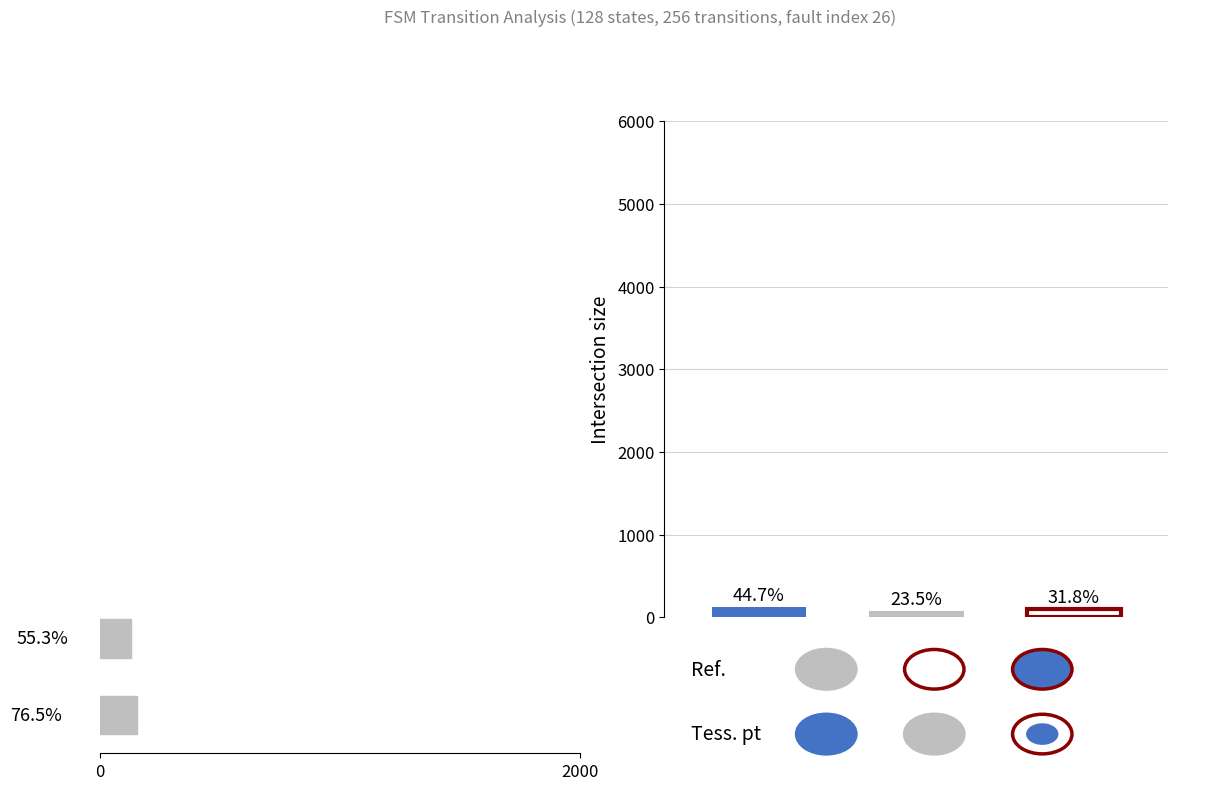

Is it true that the value at 2000 is 84?

False